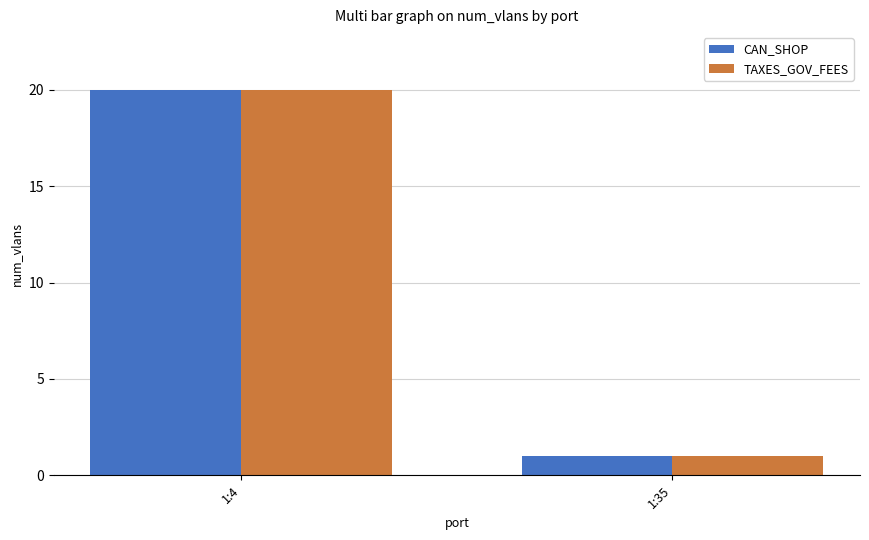

At which label does TAXES_GOV_FEES reach its peak?

1:4